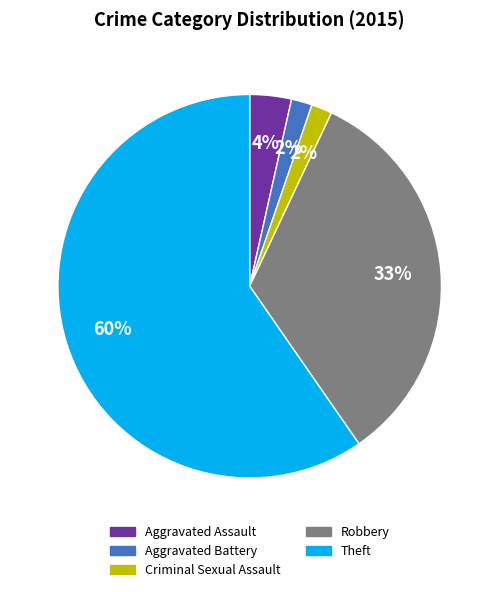

Which category has the biggest portion of the pie?

Theft